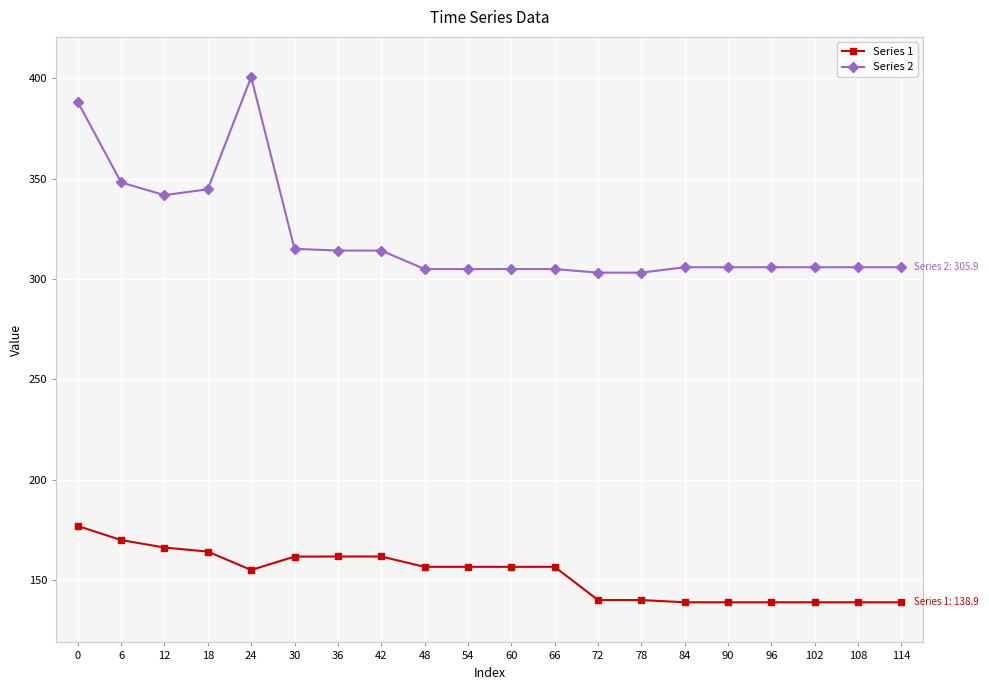

Does the chart have visible grid lines?

Yes